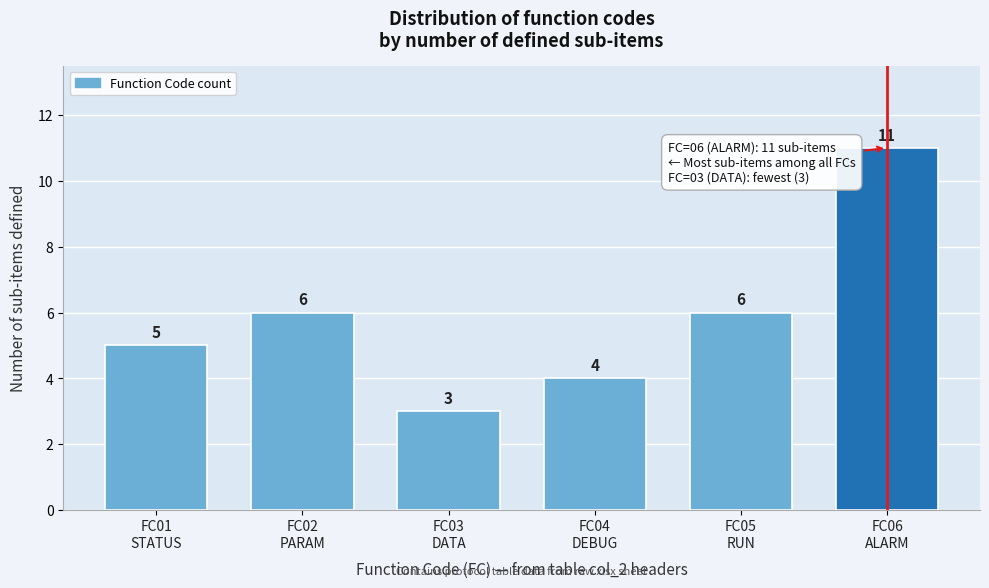

Reading right to left, extract all data points from this chart.

11	6	4	3	6	5